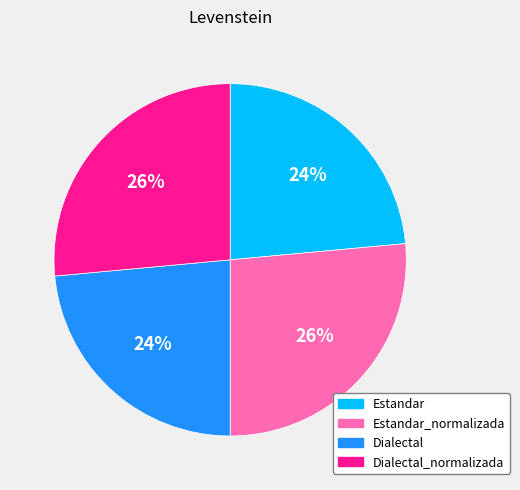

True or false: Estandar_normalizada accounts for 26% of the total.

True